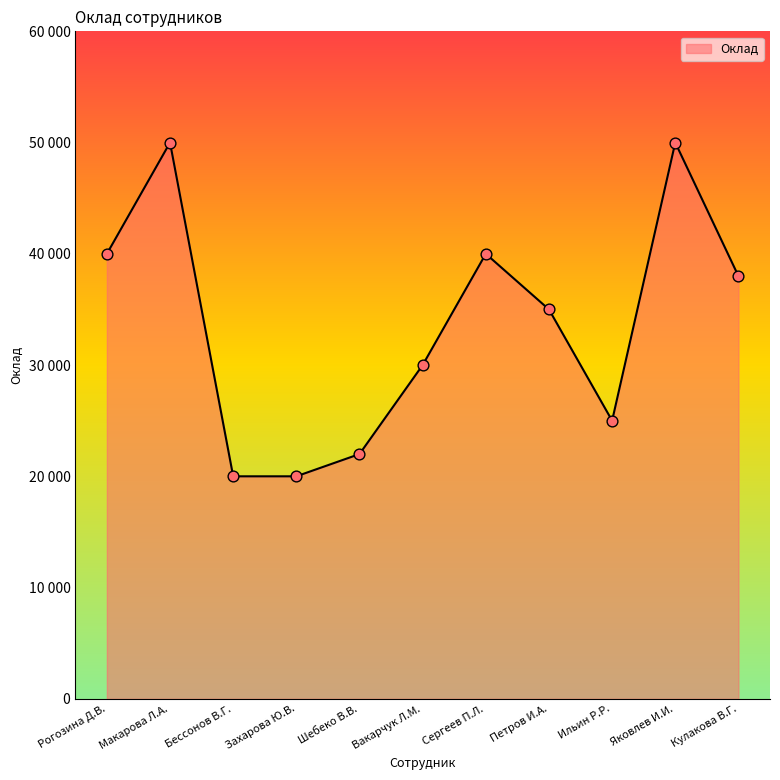

Which has a higher value, Рогозина Д.В. or Макарова Л.А.?

Макарова Л.А.